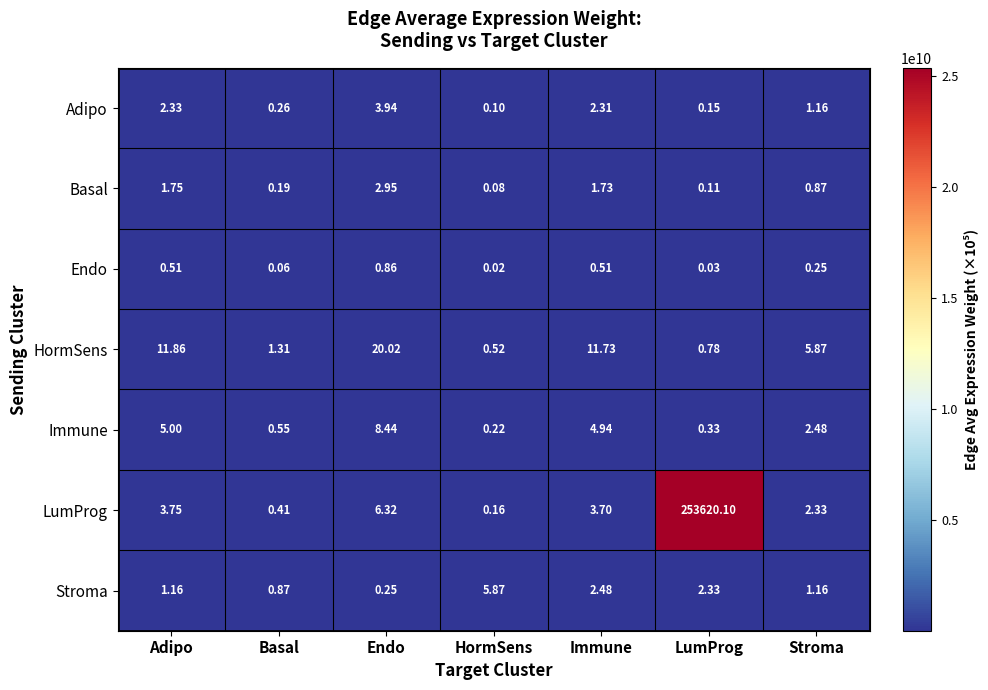

How many distinct data groups are displayed?

7